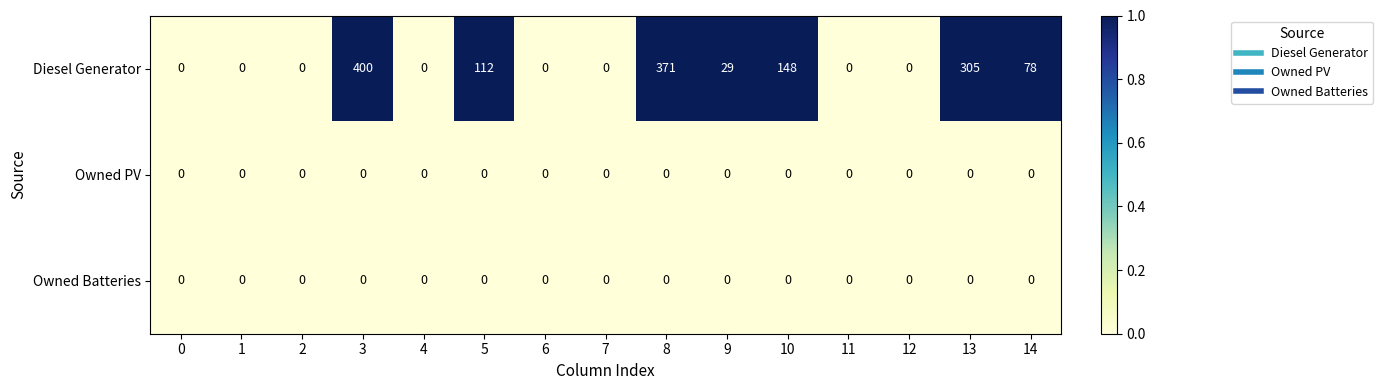

What is the difference between the maximum and minimum values in the Diesel Generator series?

400